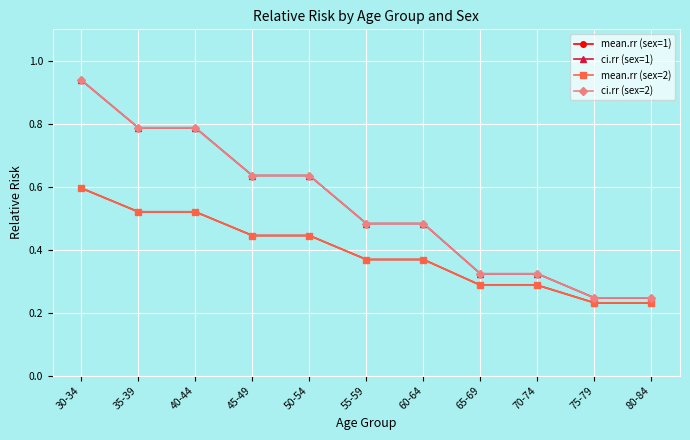

True or false: ci.rr (sex=1) has a value of 0.2 at 75-79.

True